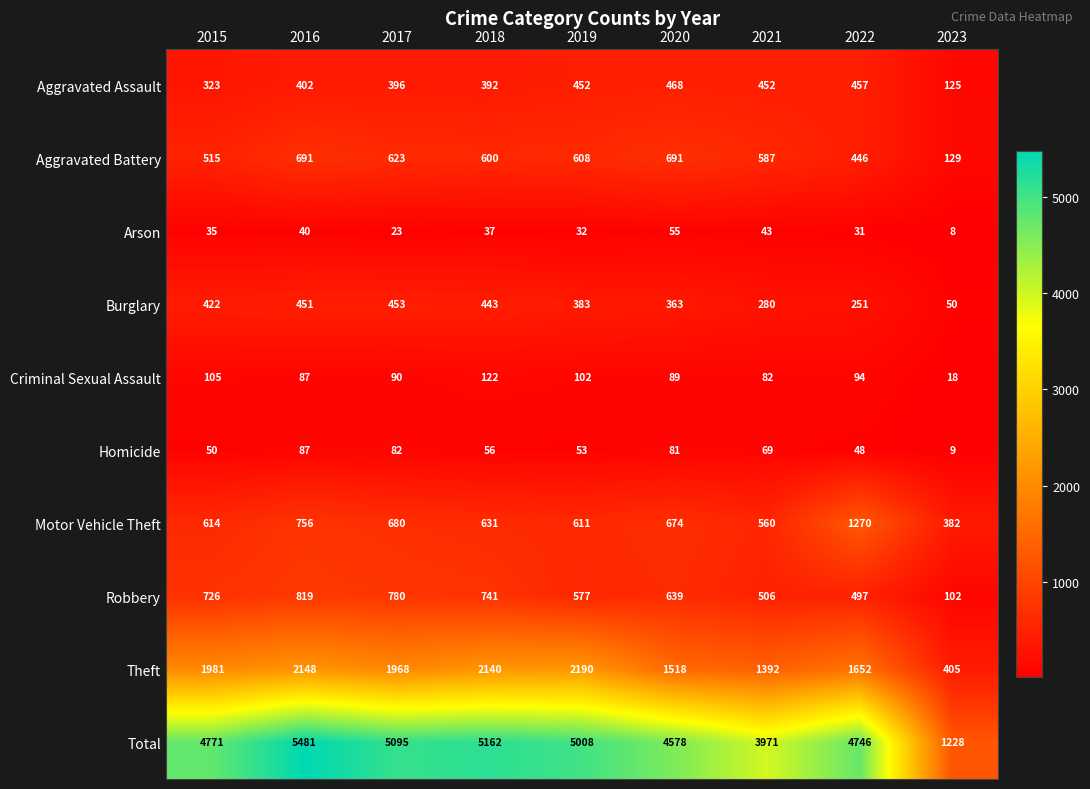

What is the sum of all Aggravated Battery values?

4890